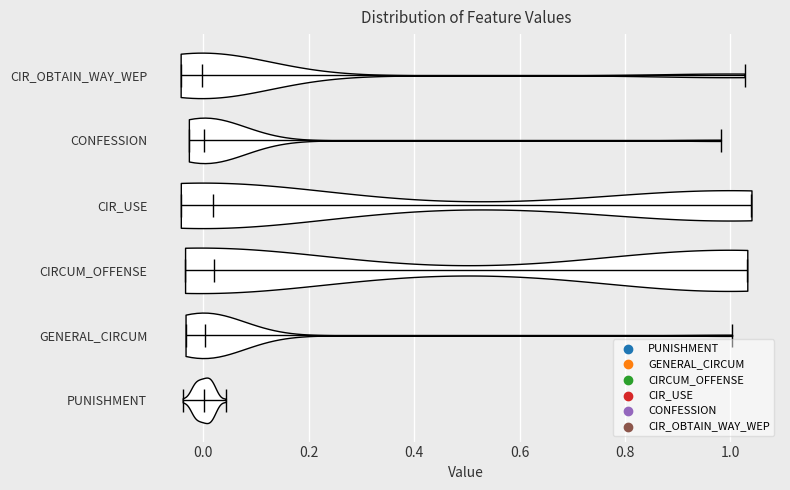

Where does the median line of the violin for GENERAL_CIRCUM sit on the x-axis? The values are not printed on the chart, so give them approximately, as read against the axis.

0.00